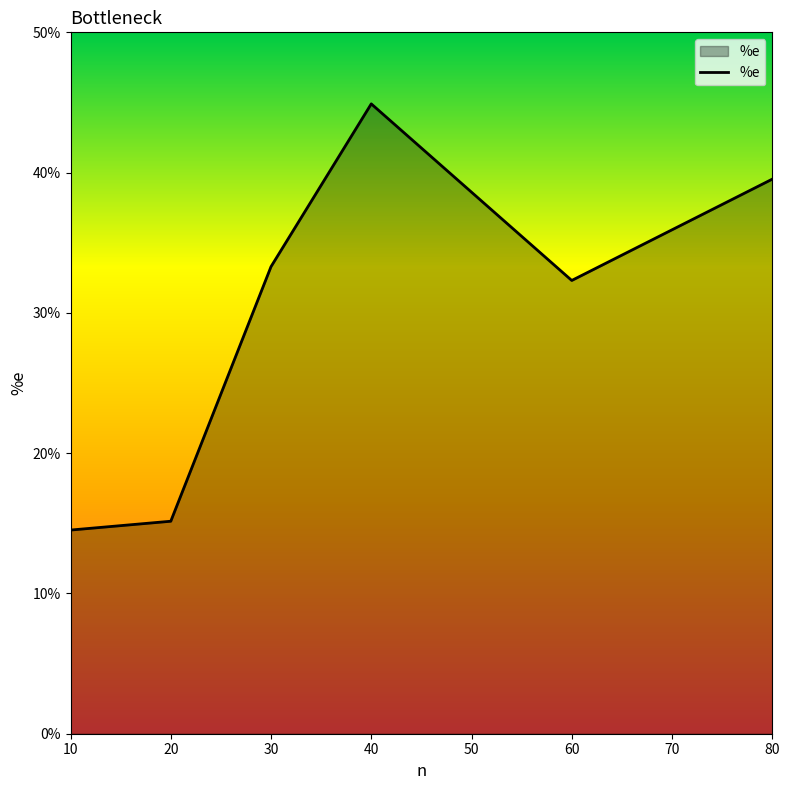

What is the difference between the maximum and minimum values?

0.3